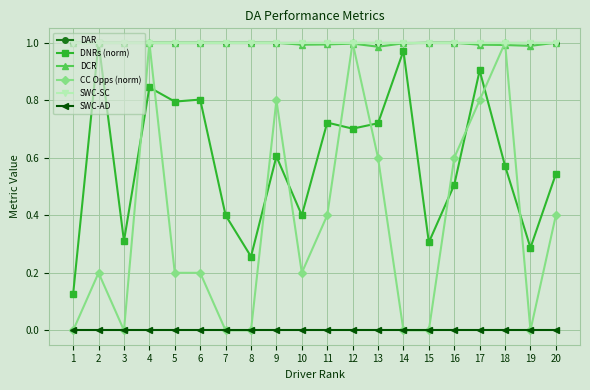

What is the spread (max minus min) of values at 11?

1.0